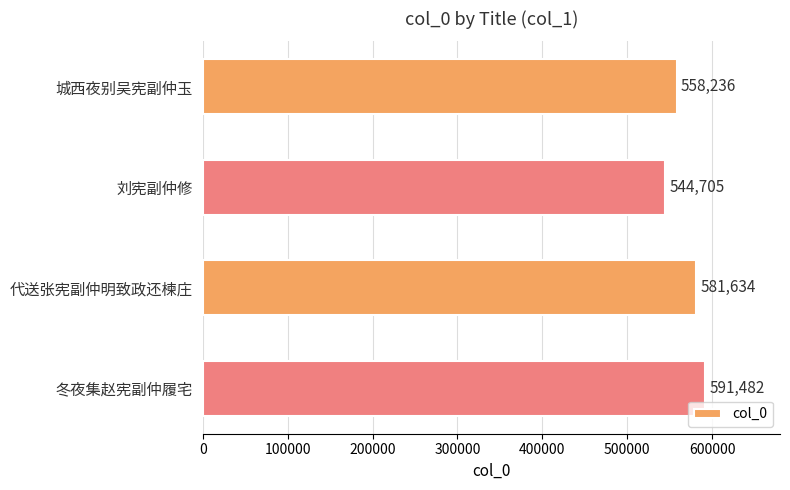

At which category does the chart reach its minimum across all series?

刘宪副仲修